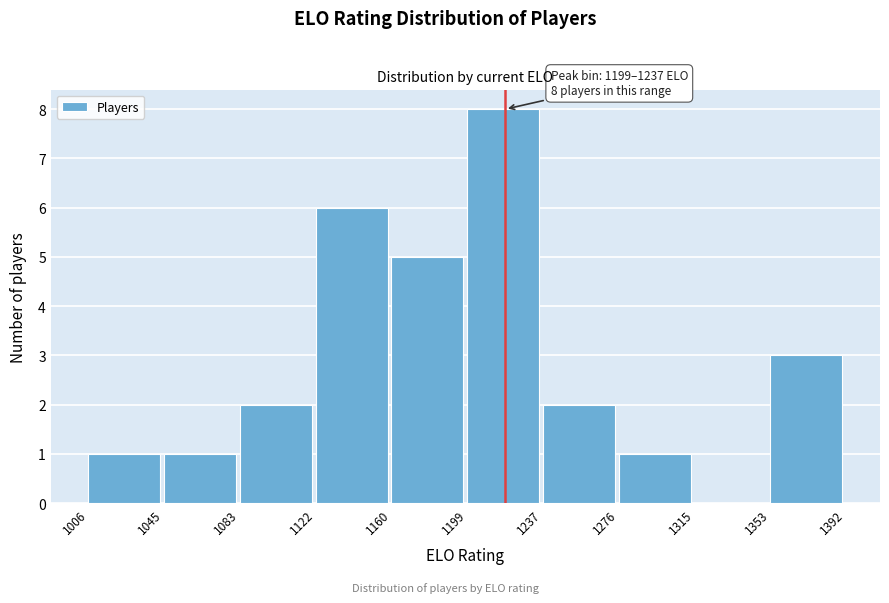

Which range on the x-axis has the tallest bar?

1199 to 1237